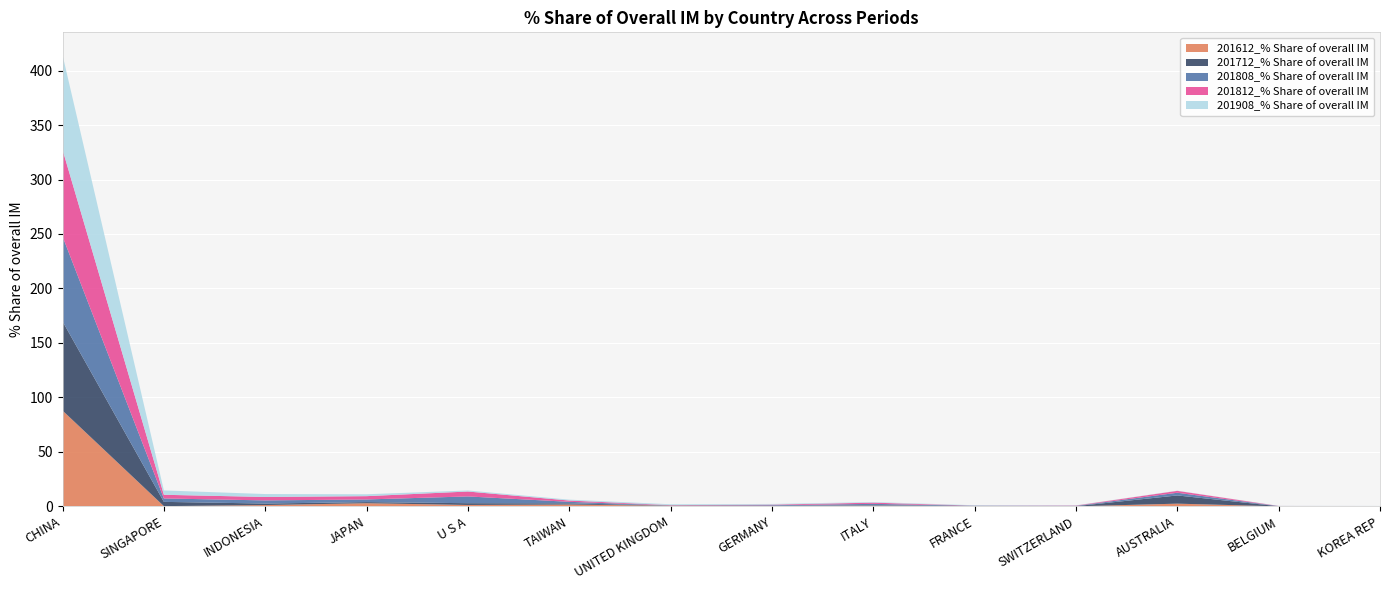

Reading left to right, what are all the values shown in this chart?

201612_% Share of overall IM: CHINA=87.9	SINGAPORE=0.2	INDONESIA=1.2	JAPAN=2.9	U S A=1.3	TAIWAN=1.7	UNITED KINGDOM=0.5	GERMANY=0.3	ITALY=0.6	FRANCE=0.2	SWITZERLAND=0.0	AUSTRALIA=2.5	BELGIUM=0.0	KOREA REP=0.1
201712_% Share of overall IM: CHINA=81.9	SINGAPORE=3.9	INDONESIA=1.4	JAPAN=1.0	U S A=1.6	TAIWAN=1.1	UNITED KINGDOM=0.1	GERMANY=0.2	ITALY=0.4	FRANCE=0.2	SWITZERLAND=0.1	AUSTRALIA=7.5	BELGIUM=0.1	KOREA REP=0.0
201808_% Share of overall IM: CHINA=78.0	SINGAPORE=3.1	INDONESIA=2.9	JAPAN=2.4	U S A=6.2	TAIWAN=1.4	UNITED KINGDOM=0.2	GERMANY=0.5	ITALY=1.3	FRANCE=0.1	SWITZERLAND=0.3	AUSTRALIA=2.5	BELGIUM=0.2	KOREA REP=0.0
201812_% Share of overall IM: CHINA=79.6	SINGAPORE=3.4	INDONESIA=3.2	JAPAN=3.0	U S A=4.5	TAIWAN=1.2	UNITED KINGDOM=0.3	GERMANY=0.6	ITALY=1.1	FRANCE=0.1	SWITZERLAND=0.3	AUSTRALIA=1.7	BELGIUM=0.1	KOREA REP=0.2
201908_% Share of overall IM: CHINA=87.0	SINGAPORE=4.0	INDONESIA=2.7	JAPAN=1.7	U S A=1.0	TAIWAN=0.8	UNITED KINGDOM=0.8	GERMANY=0.6	ITALY=0.5	FRANCE=0.3	SWITZERLAND=0.2	AUSTRALIA=0.2	BELGIUM=0.1	KOREA REP=0.0